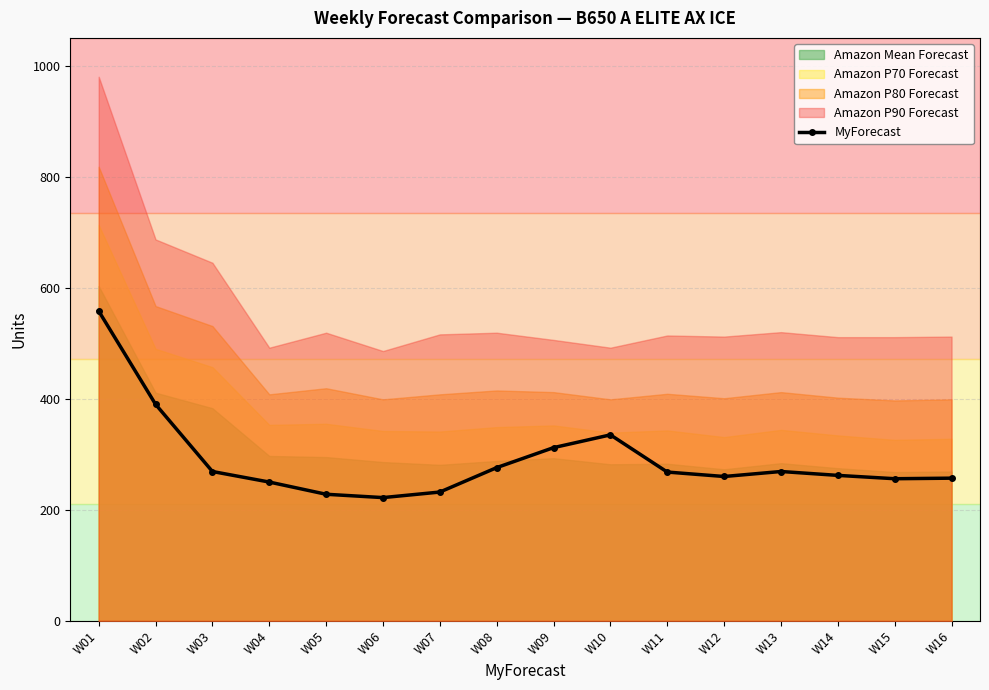

True or false: Amazon P90 Forecast and Amazon P80 Forecast cross at least once.

False